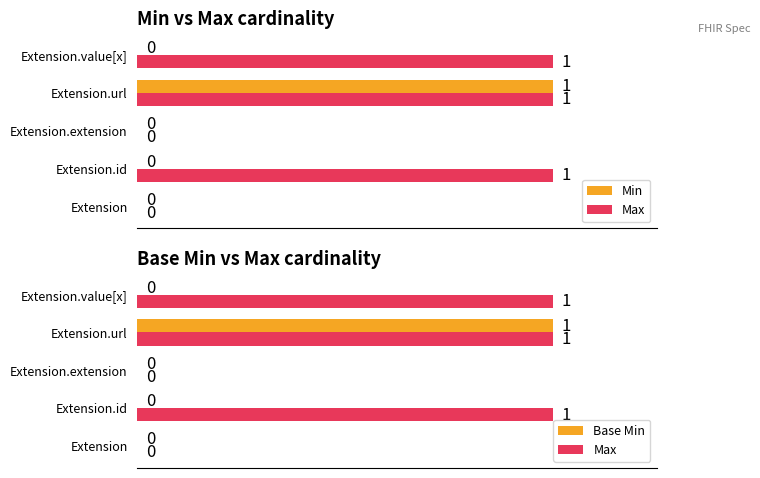

At Extension.url, list the series in order from largest to smallest.

Min, Max, Base Min